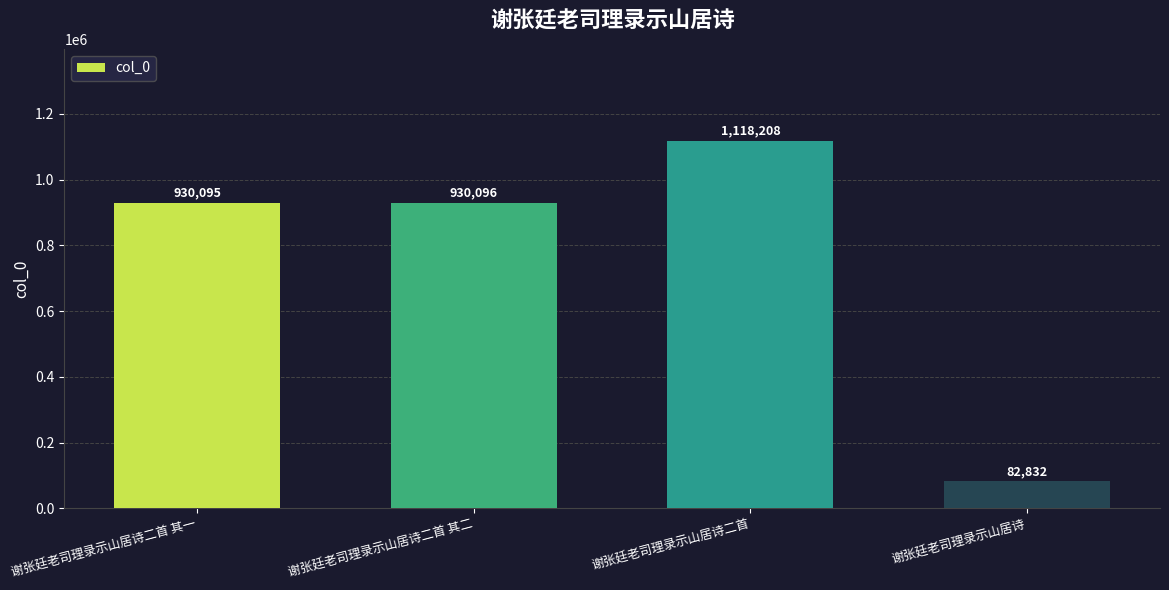

Rank the categories by value from lowest to highest.

谢张廷老司理录示山居诗, 谢张廷老司理录示山居诗二首 其一, 谢张廷老司理录示山居诗二首 其二, 谢张廷老司理录示山居诗二首